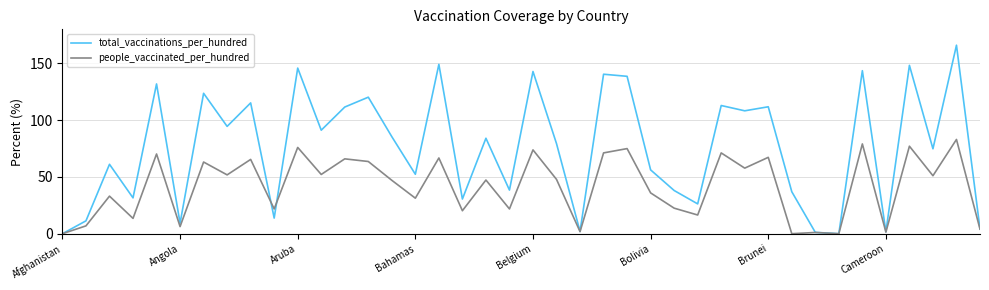

List the series in order of their peak value, highest first.

total_vaccinations_per_hundred, people_vaccinated_per_hundred